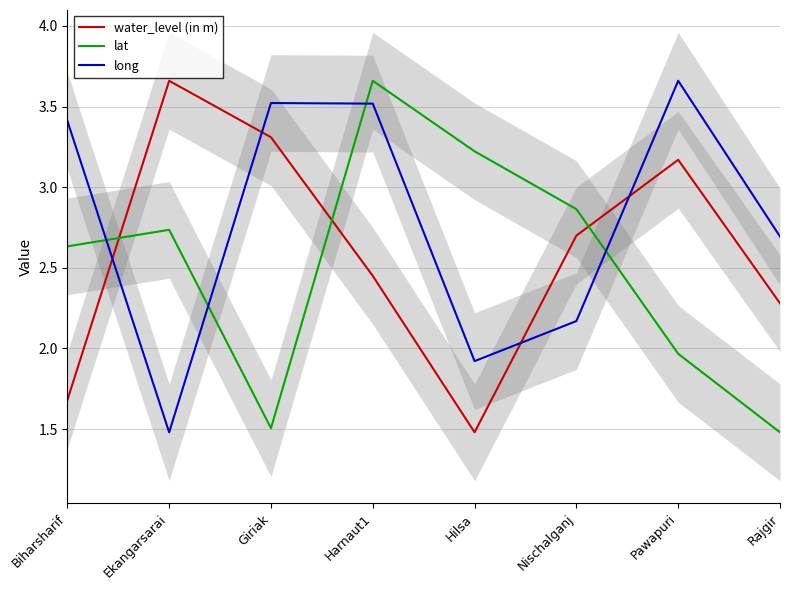

Does the chart display data point markers on the line(s)?

No